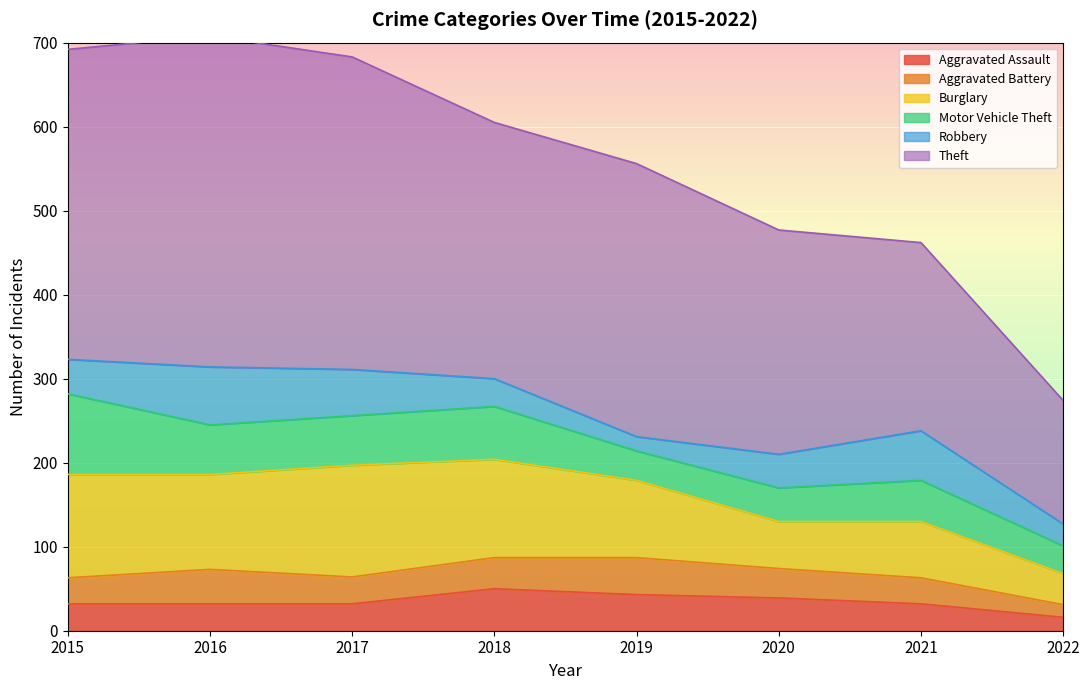

The Aggravated Battery series shows 48 at 2015. True or false?

False